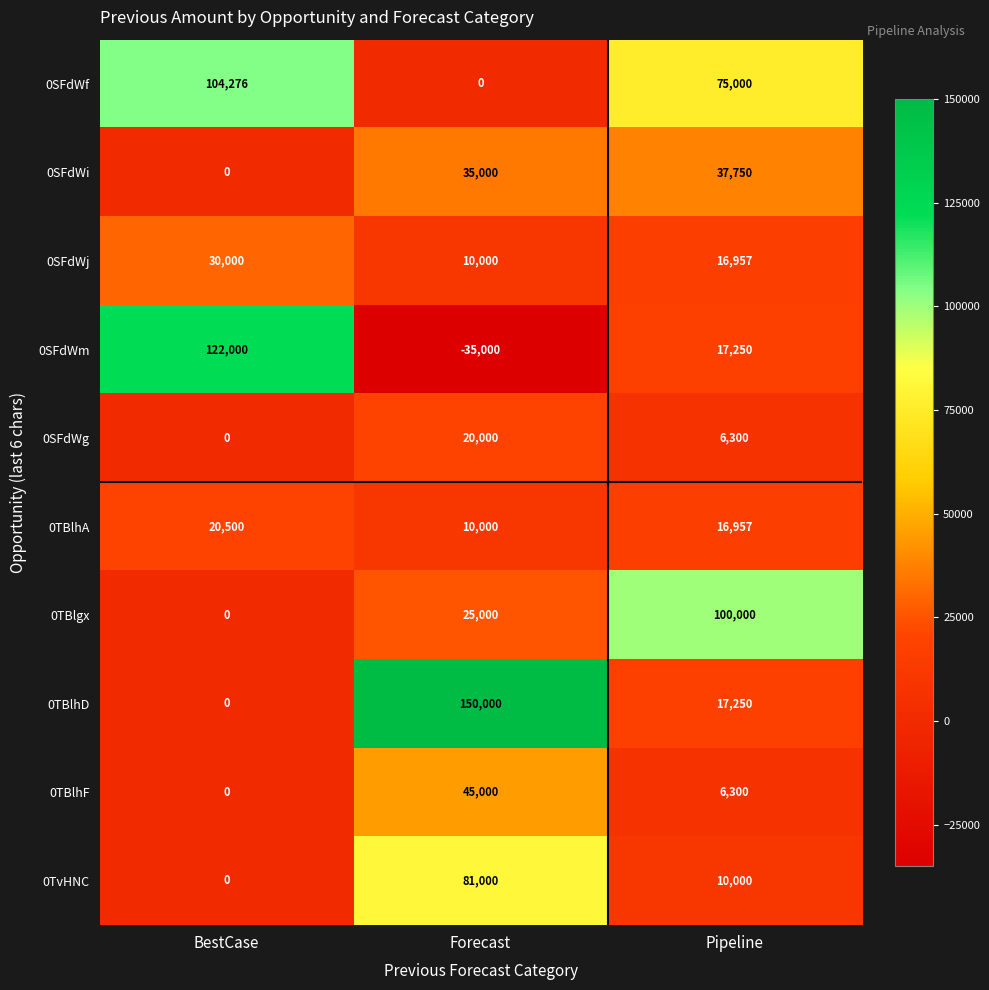

List the labels in order of 0TBlhA value, smallest first.

Forecast, Pipeline, BestCase